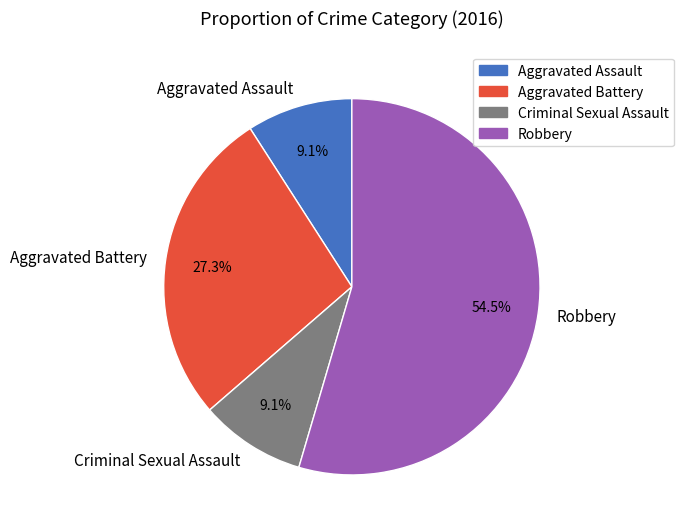

How many segments does this pie chart have?

4